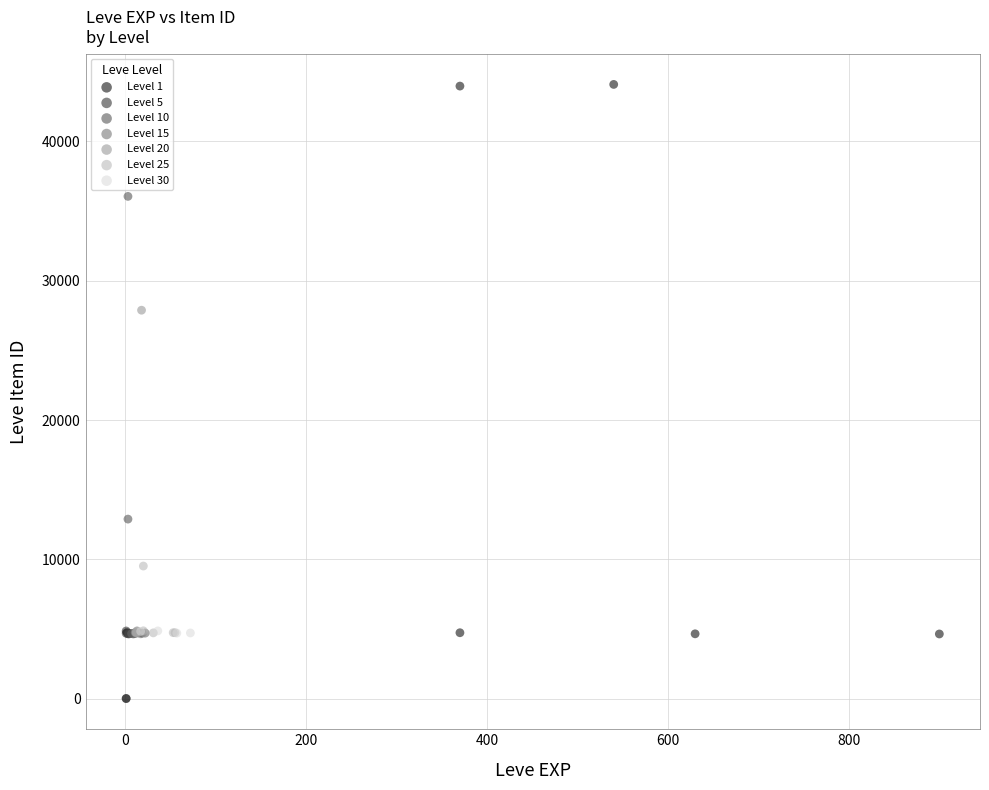

Which series has the largest Y range (max minus min)?

Level 1